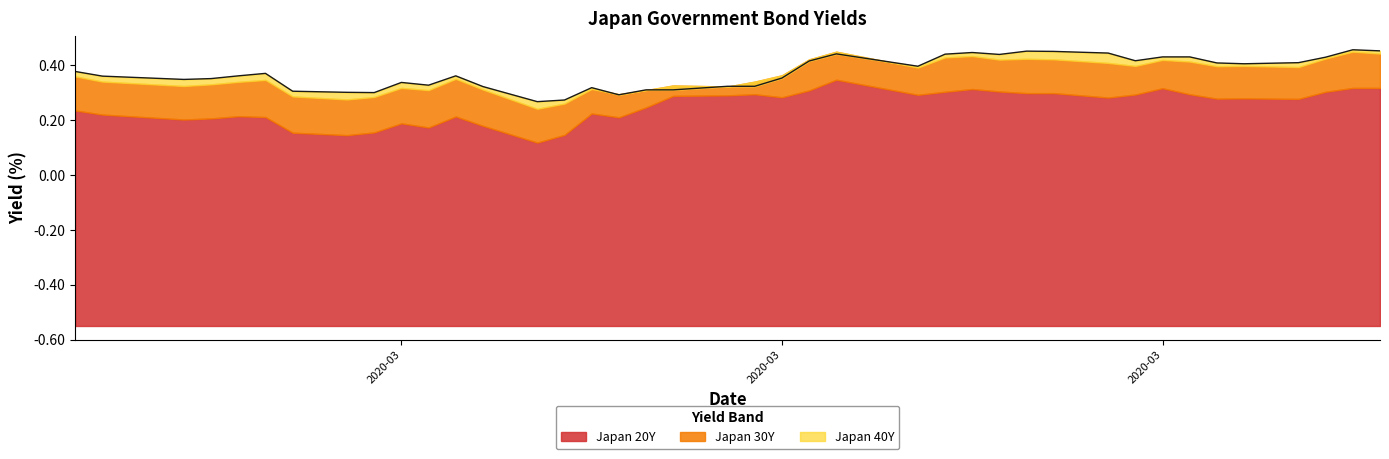

What are all the series names shown in the legend?

Japan 40Y, Japan 30Y, Japan 20Y